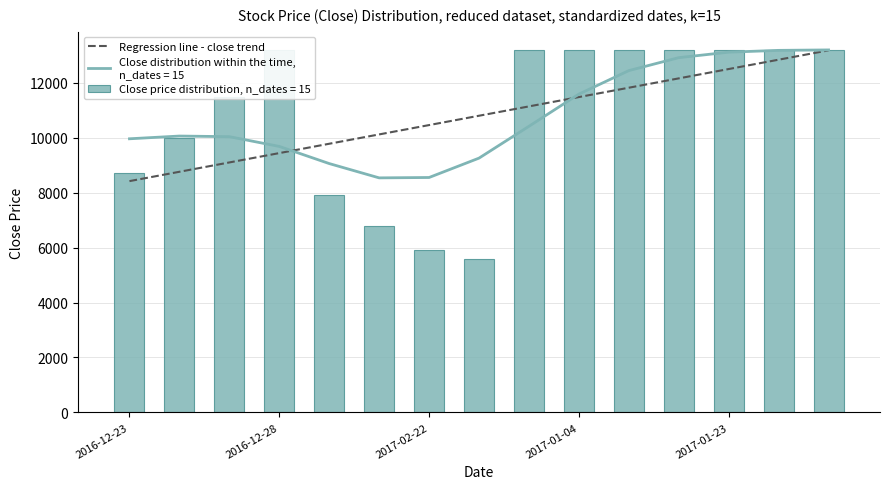

What is the minimum value shown in the chart?

5600